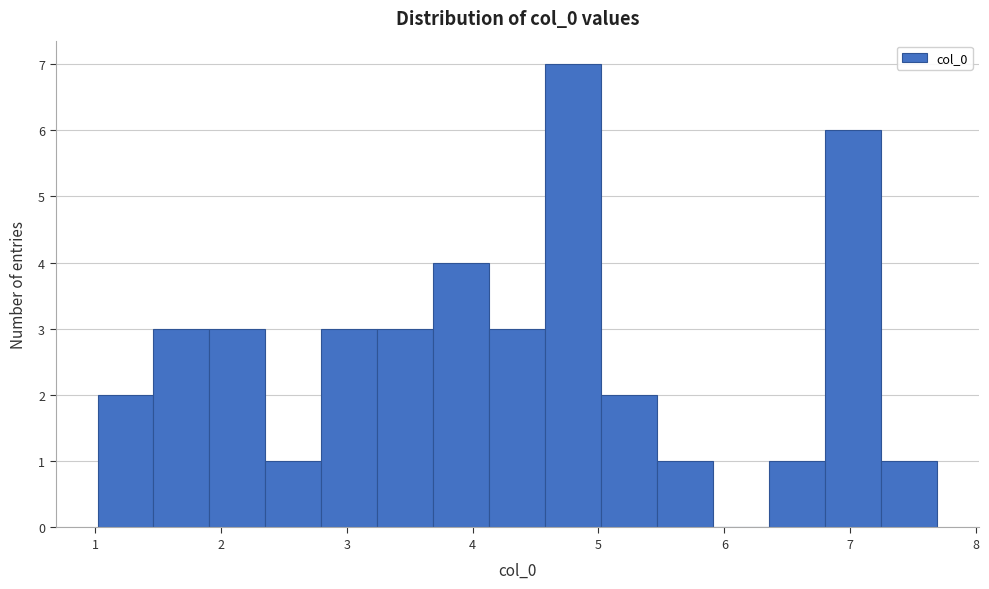

Which range on the x-axis has the tallest bar?

4.6 to 5.0